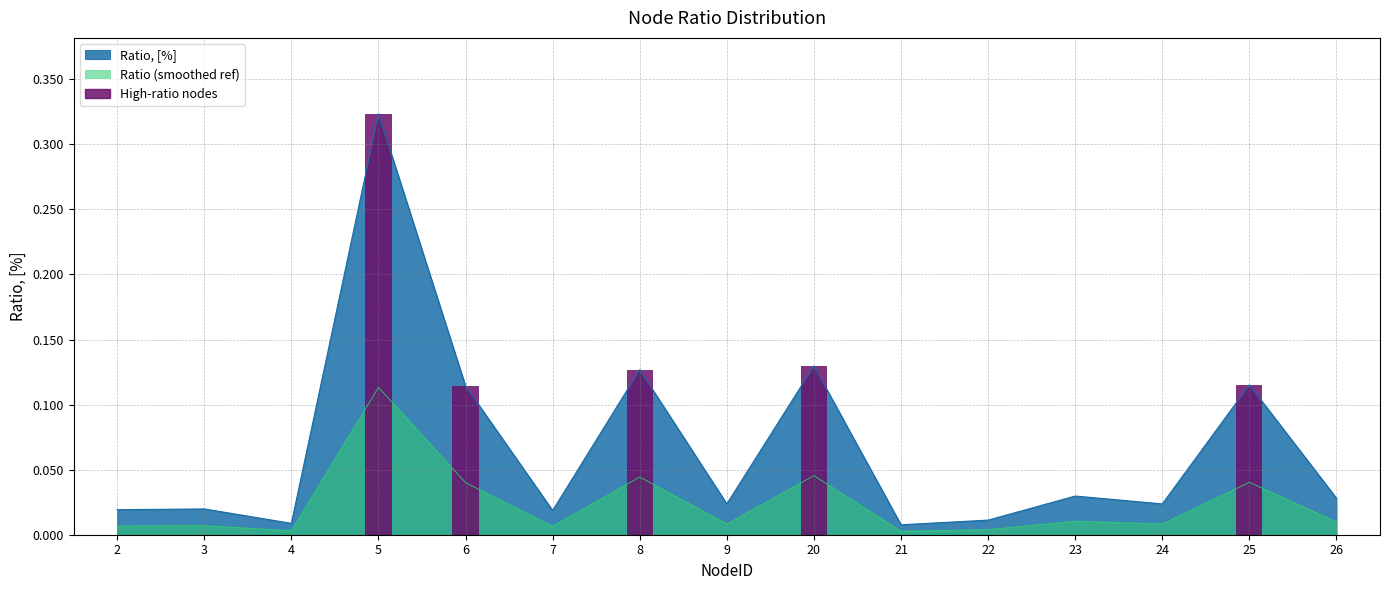

Reading right to left, extract all data points from this chart.

26=0.0	25=0.1	24=0.0	23=0.0	22=0.0	21=0.0	20=0.1	9=0.0	8=0.1	7=0.0	6=0.1	5=0.3	4=0.0	3=0.0	2=0.0